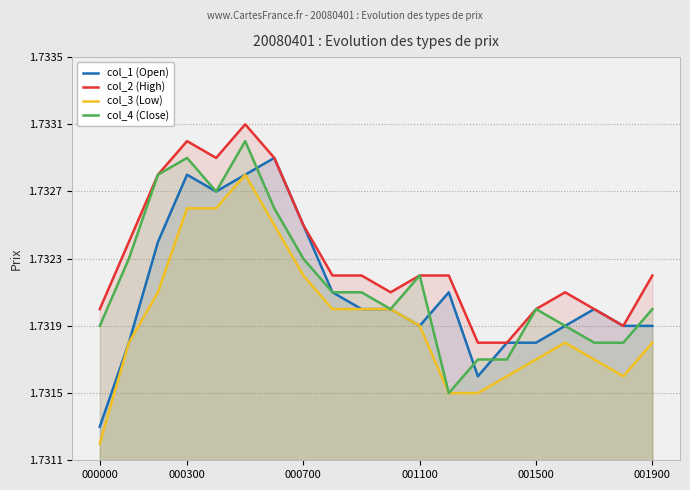

How many lines are shown in the chart?

4